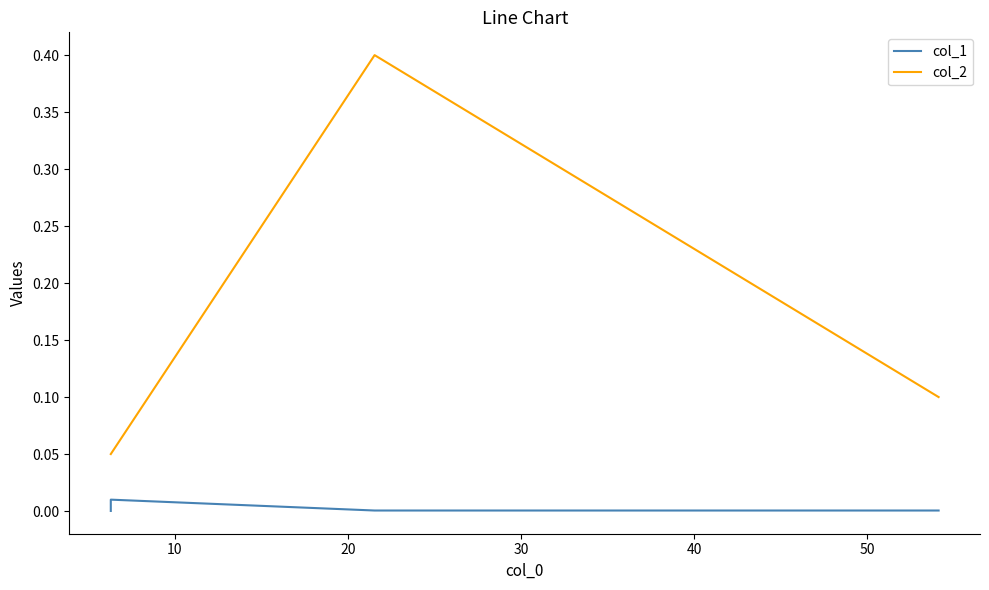

How many interior local peaks does the col_2 series have?

1